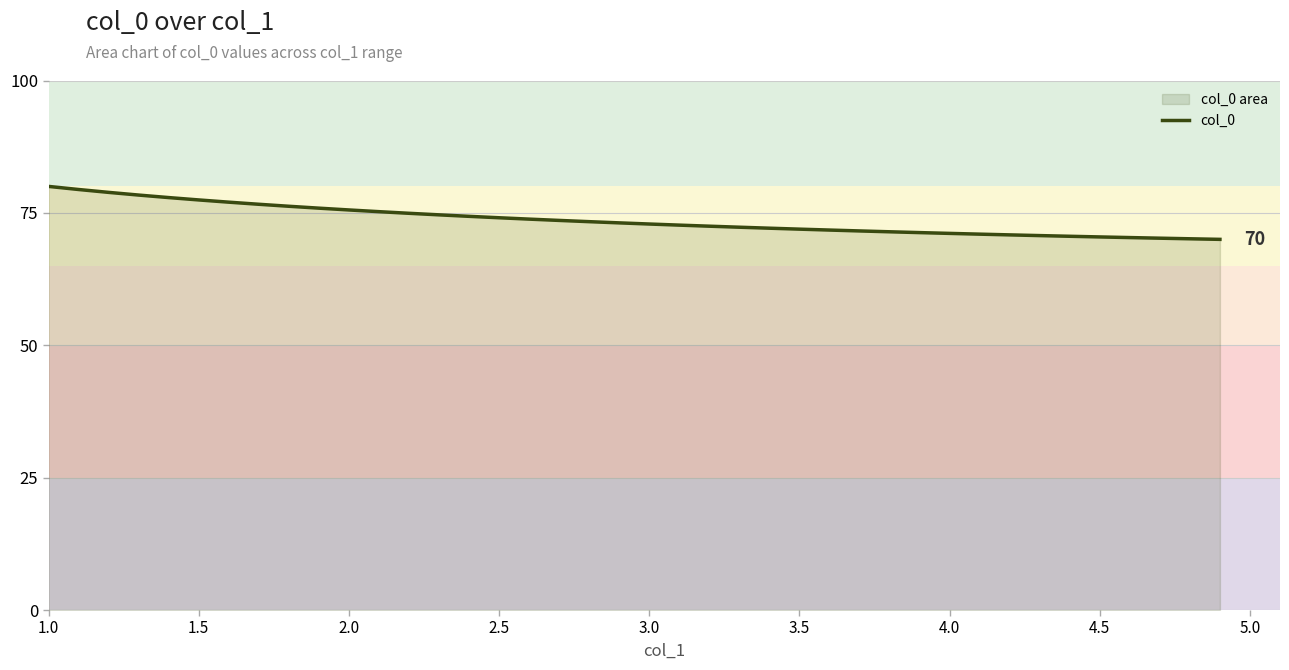

The chart shows a value of 43.0 at 3.5. True or false?

False